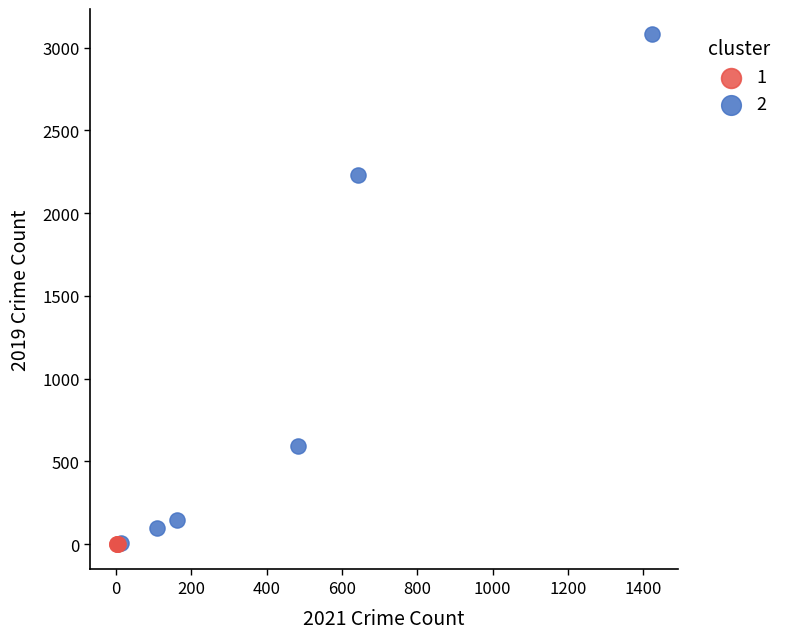

Which series has the widest spread of Y values?

2